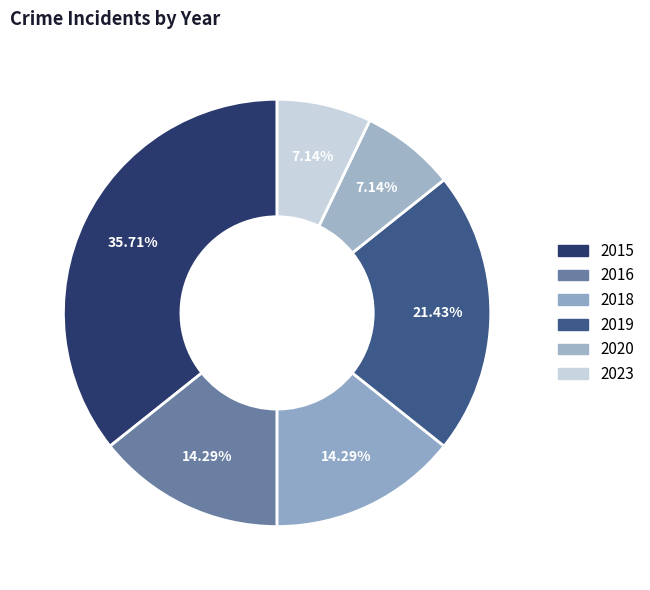

What is the ratio of the value at 2023 to the value at 2015?

0.2